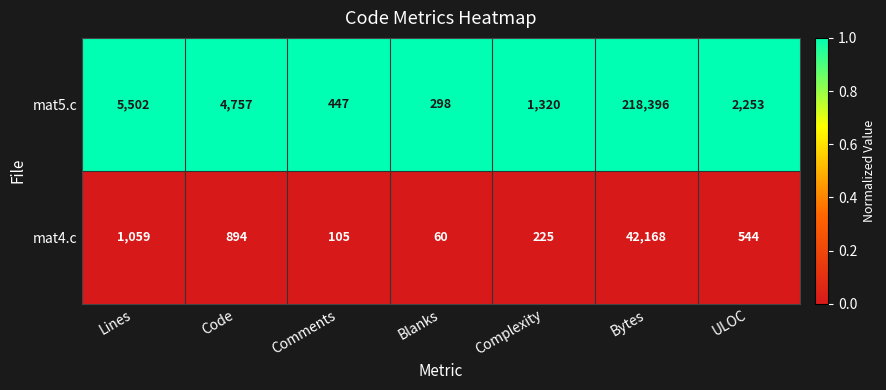

Rank the series by their maximum value, from highest to lowest.

mat5.c, mat4.c